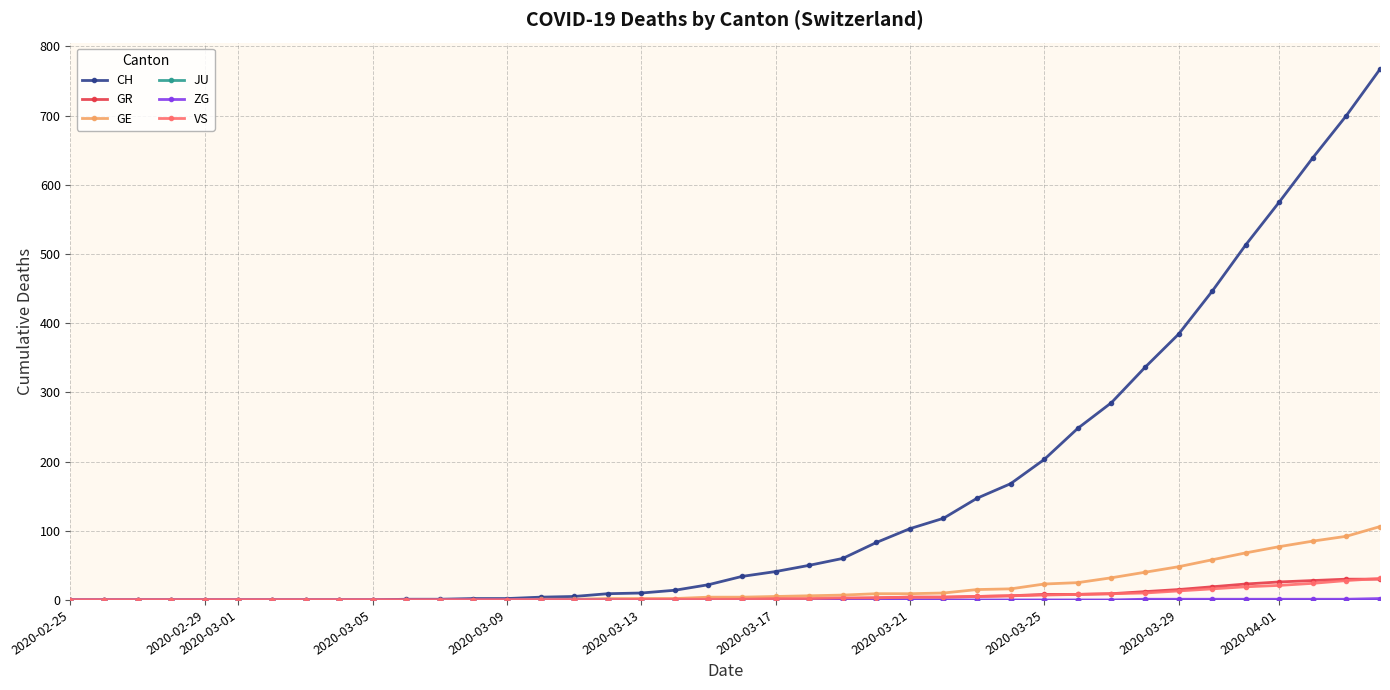

What is the maximum value for CH?

767